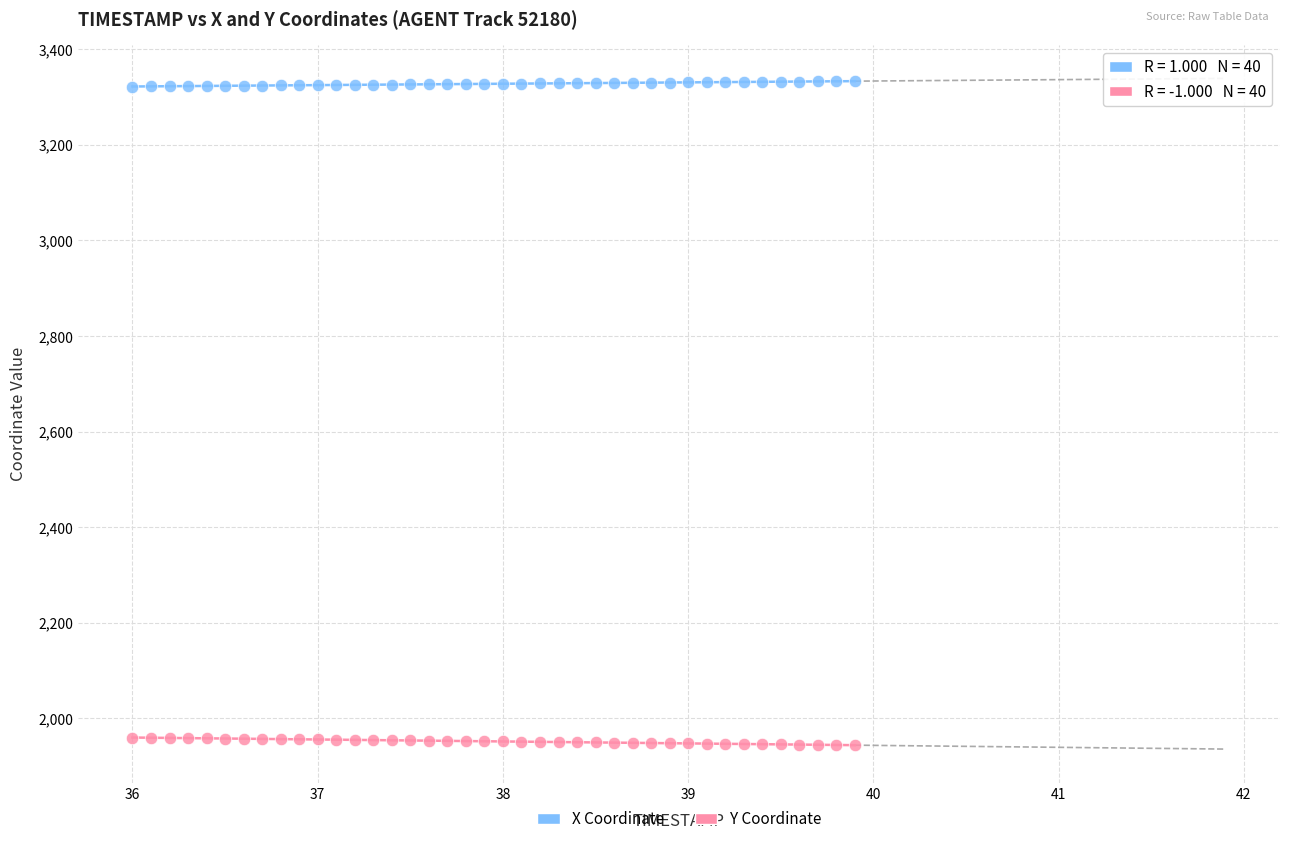

Across all data points, what is the range of Y values (max minus min)?

1389.4